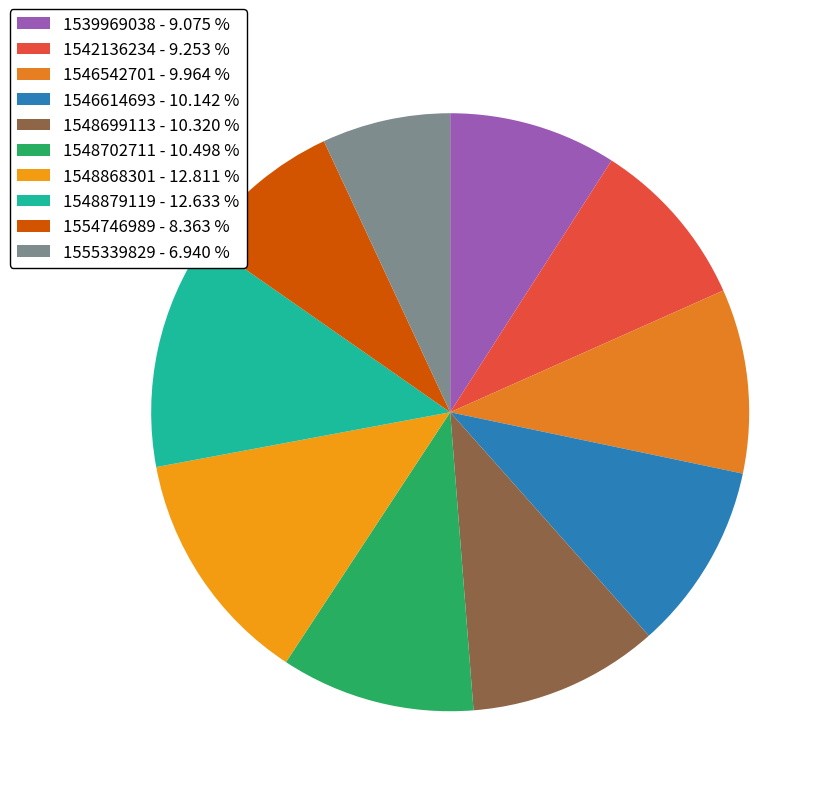

What is the ratio of the value at 1542136234 to the value at 1548879119?

0.7